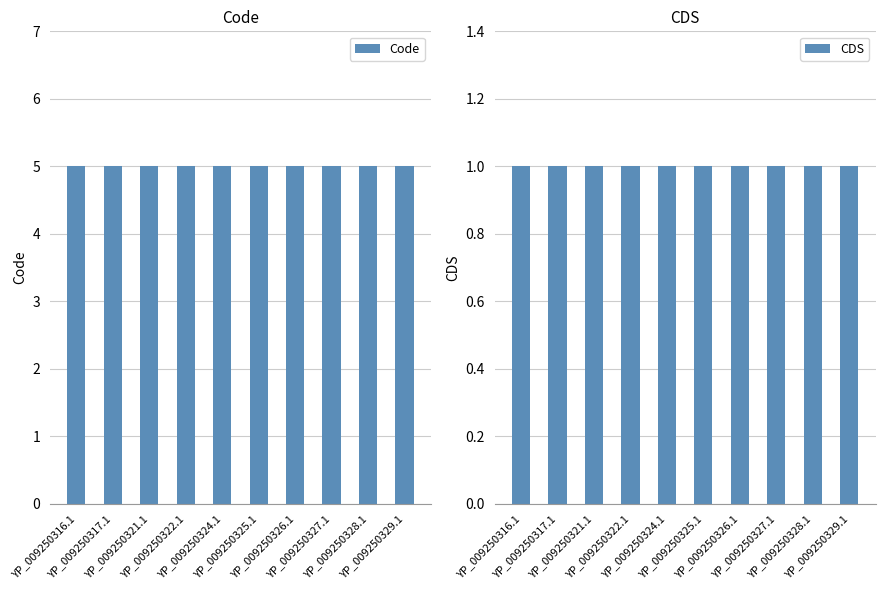

What position from the left is YP_009250327.1?

8